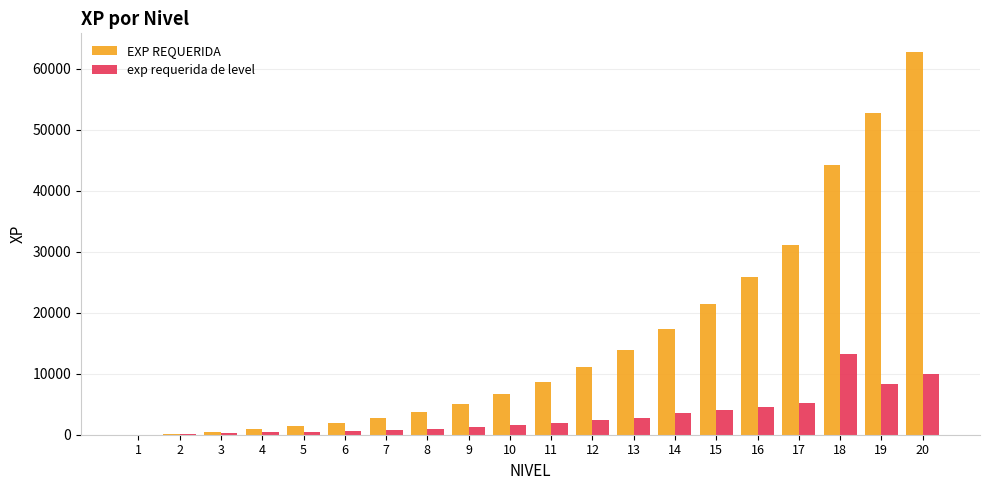

Which label corresponds to the largest value in the chart?

20